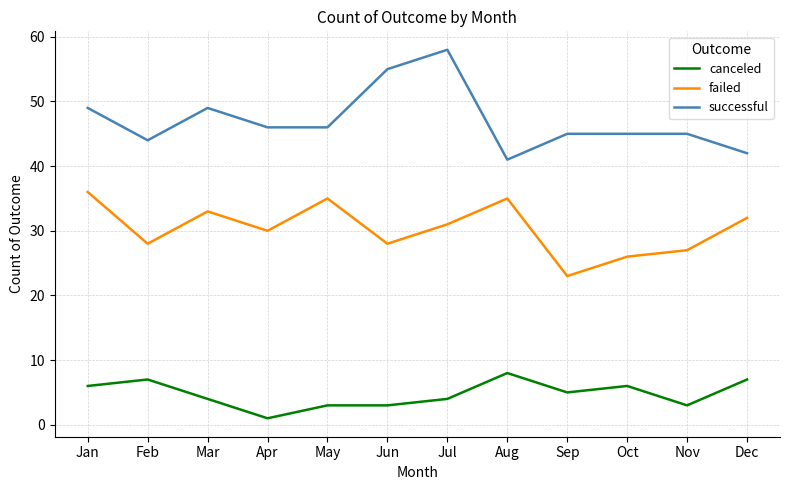

What is the spread (max minus min) of values at Aug?

33